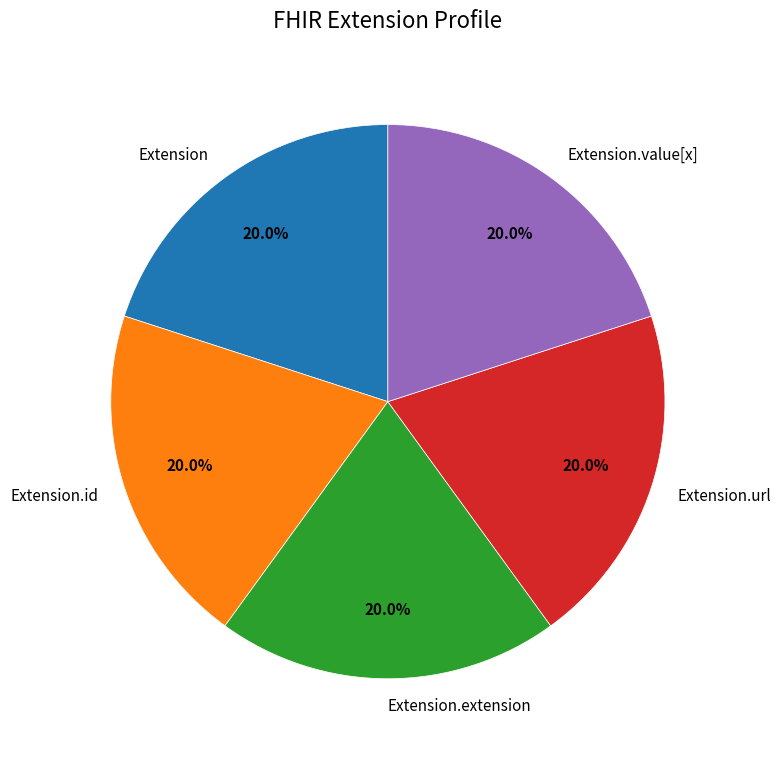

Do Extension.url and Extension.extension together represent more than half of the pie?

No